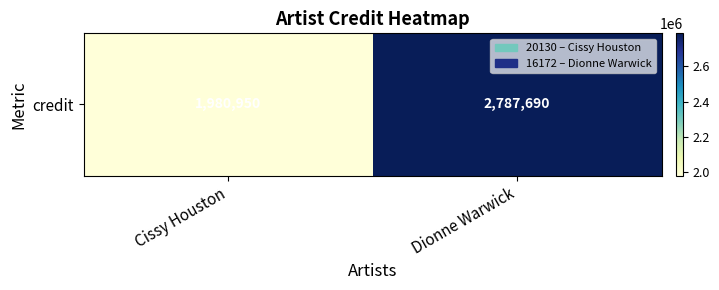

Reading left to right, transcribe all the data shown in this chart.

Cissy Houston=1980950	Dionne Warwick=2787690